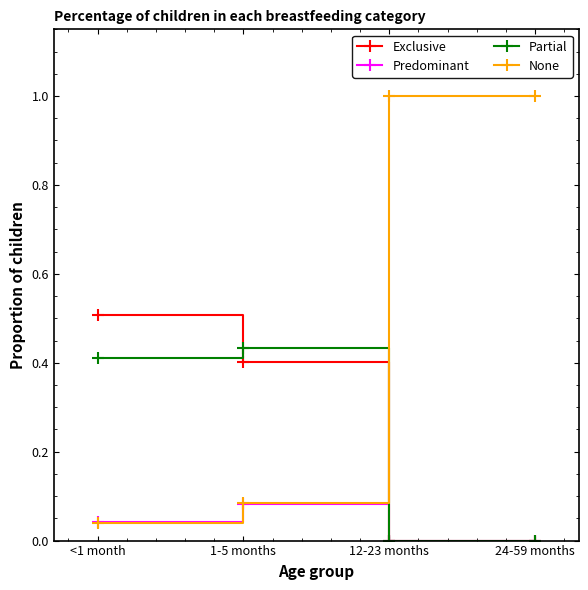

In Predominant, how many points are higher than both neighbors (excluding endpoints)?

1